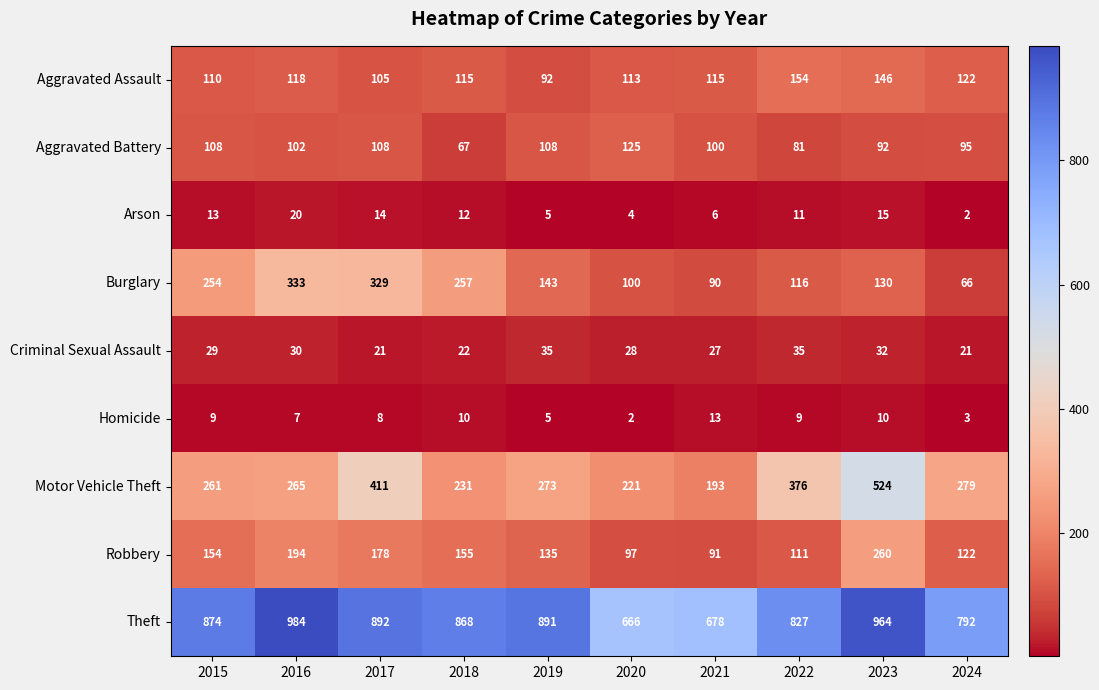

Where does the Arson series first go above 12?

2015